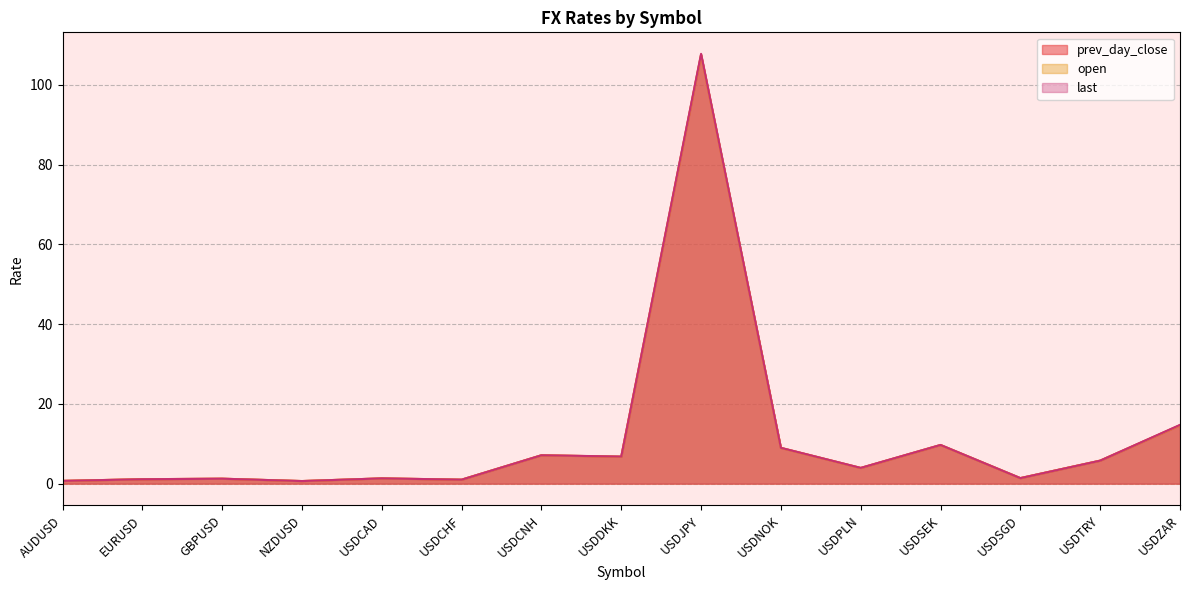

Reading left to right, what are all the values shown in this chart?

prev_day_close: AUDUSD=0.7	EURUSD=1.1	GBPUSD=1.2	NZDUSD=0.6	USDCAD=1.3	USDCHF=1.0	USDCNH=7.1	USDDKK=6.8	USDJPY=107.5	USDNOK=9.0	USDPLN=3.9	USDSEK=9.7	USDSGD=1.4	USDTRY=5.8	USDZAR=14.6
open: AUDUSD=0.7	EURUSD=1.1	GBPUSD=1.2	NZDUSD=0.6	USDCAD=1.3	USDCHF=1.0	USDCNH=7.1	USDDKK=6.8	USDJPY=107.5	USDNOK=9.0	USDPLN=3.9	USDSEK=9.7	USDSGD=1.4	USDTRY=5.8	USDZAR=14.7
last: AUDUSD=0.7	EURUSD=1.1	GBPUSD=1.2	NZDUSD=0.6	USDCAD=1.3	USDCHF=1.0	USDCNH=7.1	USDDKK=6.8	USDJPY=107.8	USDNOK=9.0	USDPLN=3.9	USDSEK=9.7	USDSGD=1.4	USDTRY=5.8	USDZAR=14.7